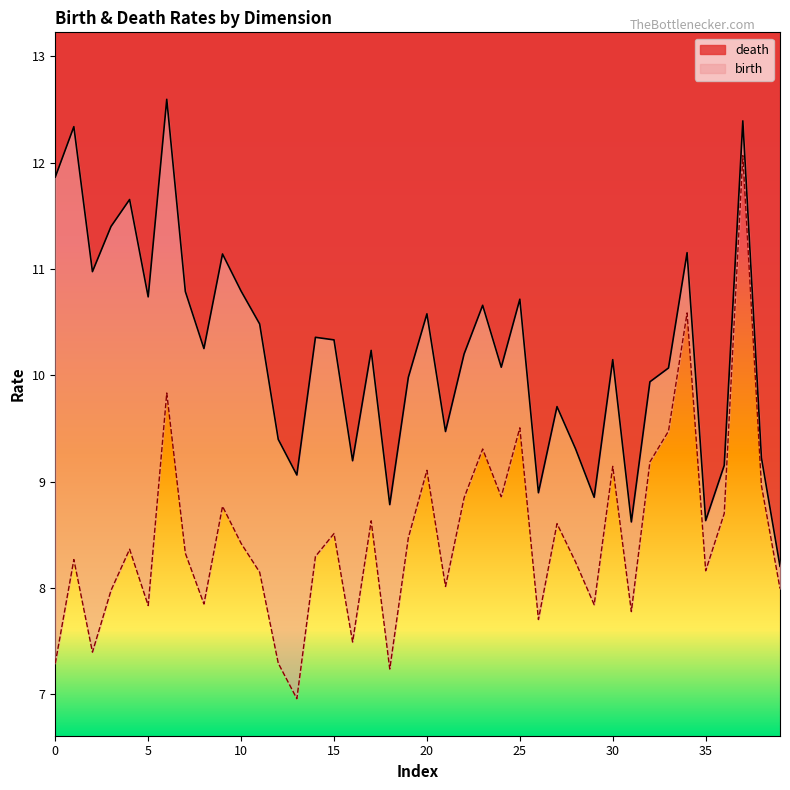

Between 1 and 1, which series saw the biggest shift?

birth